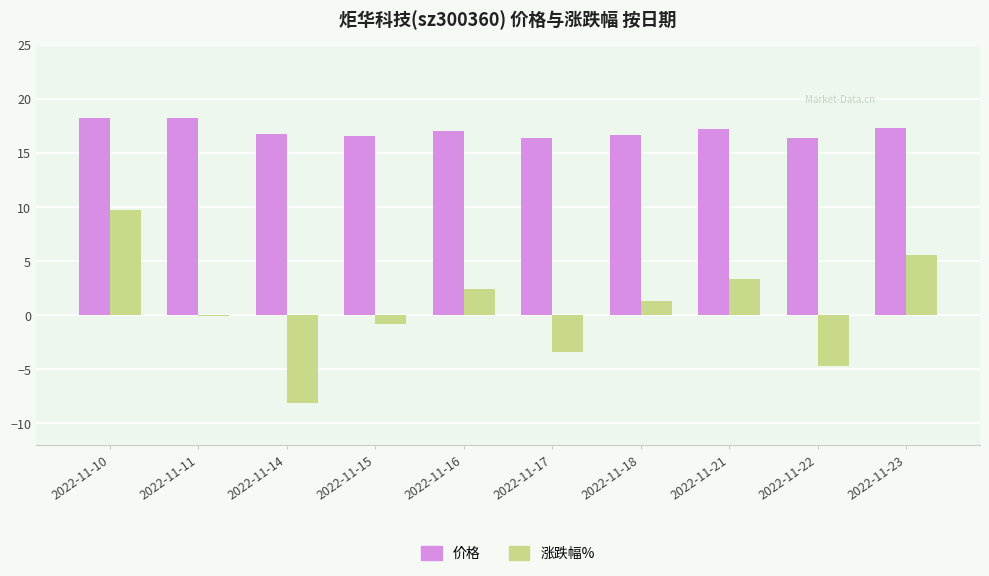

How many data points does each series have?

10